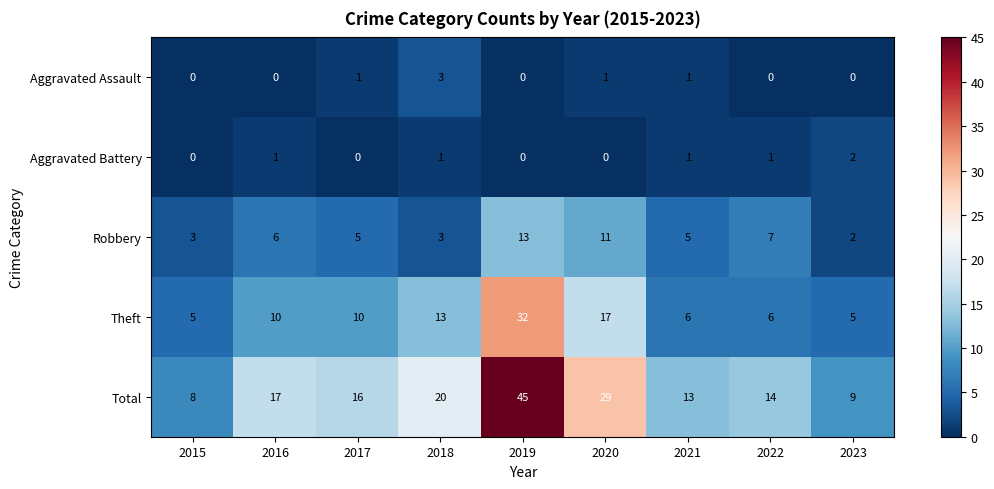

What is the greatest value displayed?

45